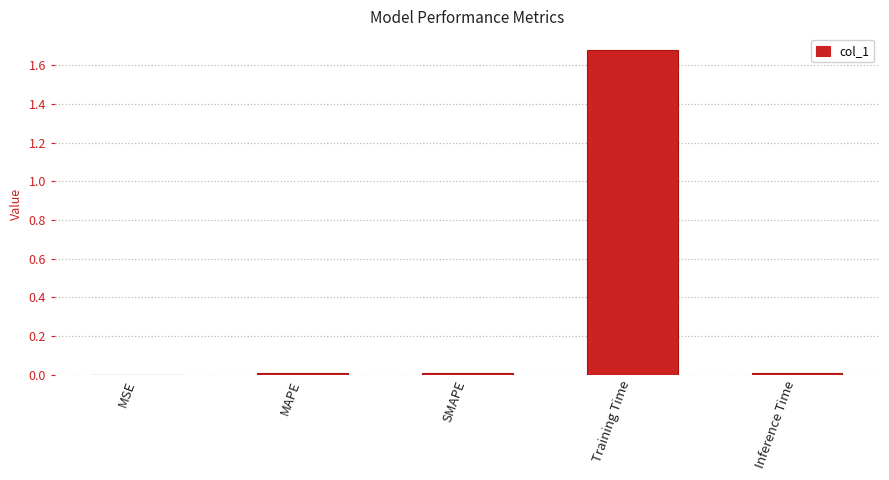

Which has a higher value, Inference Time or Training Time?

Training Time